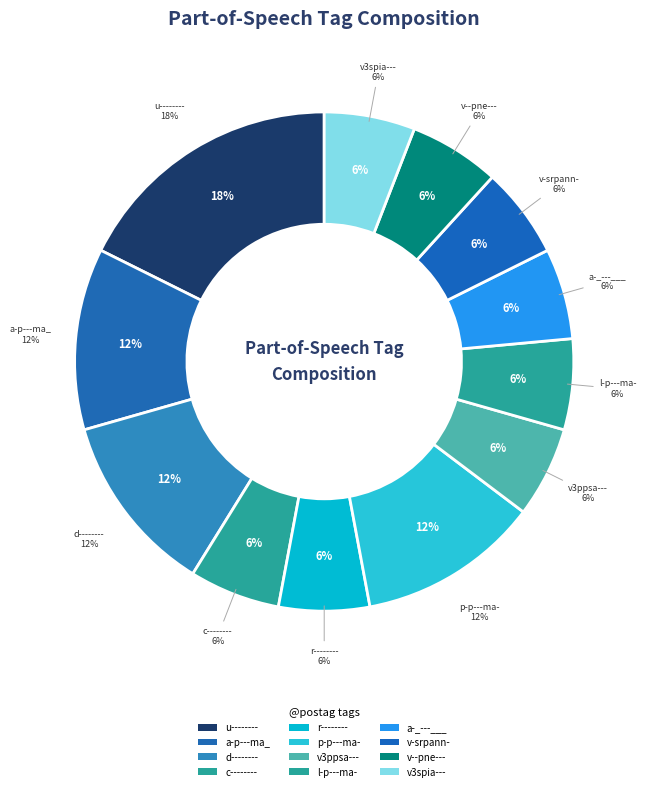

Does l-p---ma- represent more than half of the total?

No